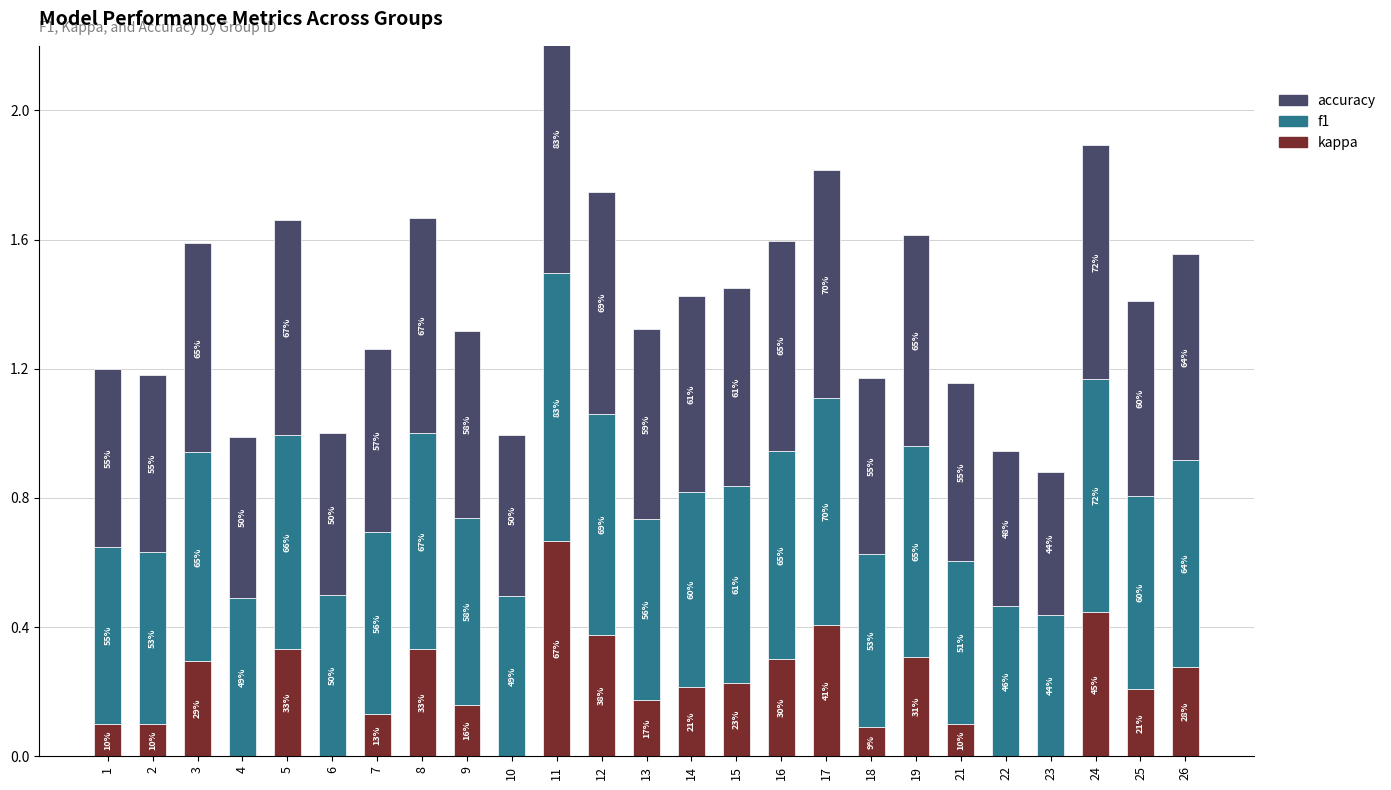

What is the difference between the maximum and minimum values in the accuracy series?

0.4